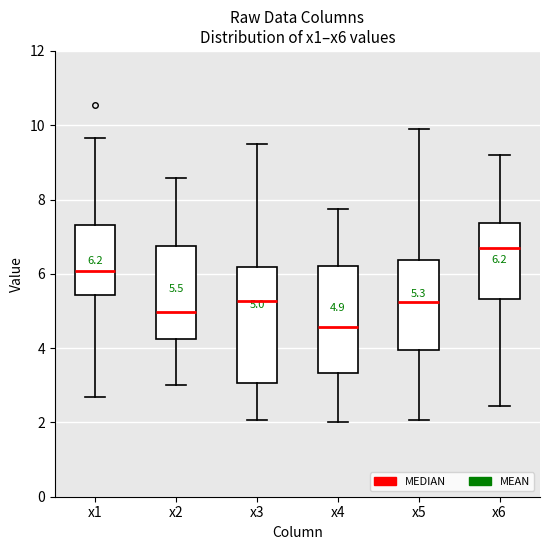

Which box is the tallest, from its lower edge to its upper edge?

x3